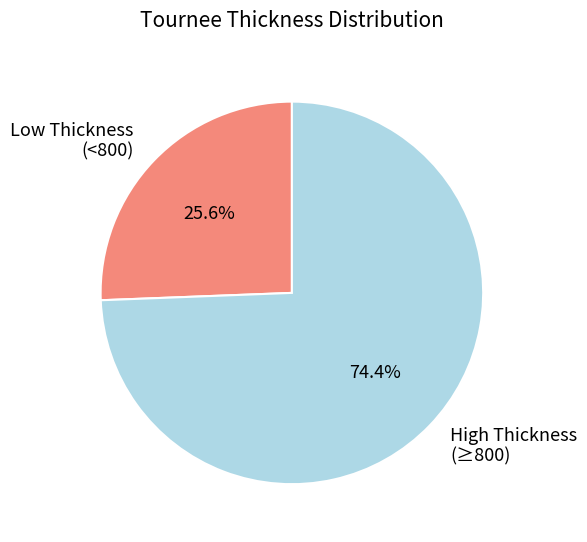

Rank the categories by value from highest to lowest.

High Thickness (≥800), Low Thickness (<800)